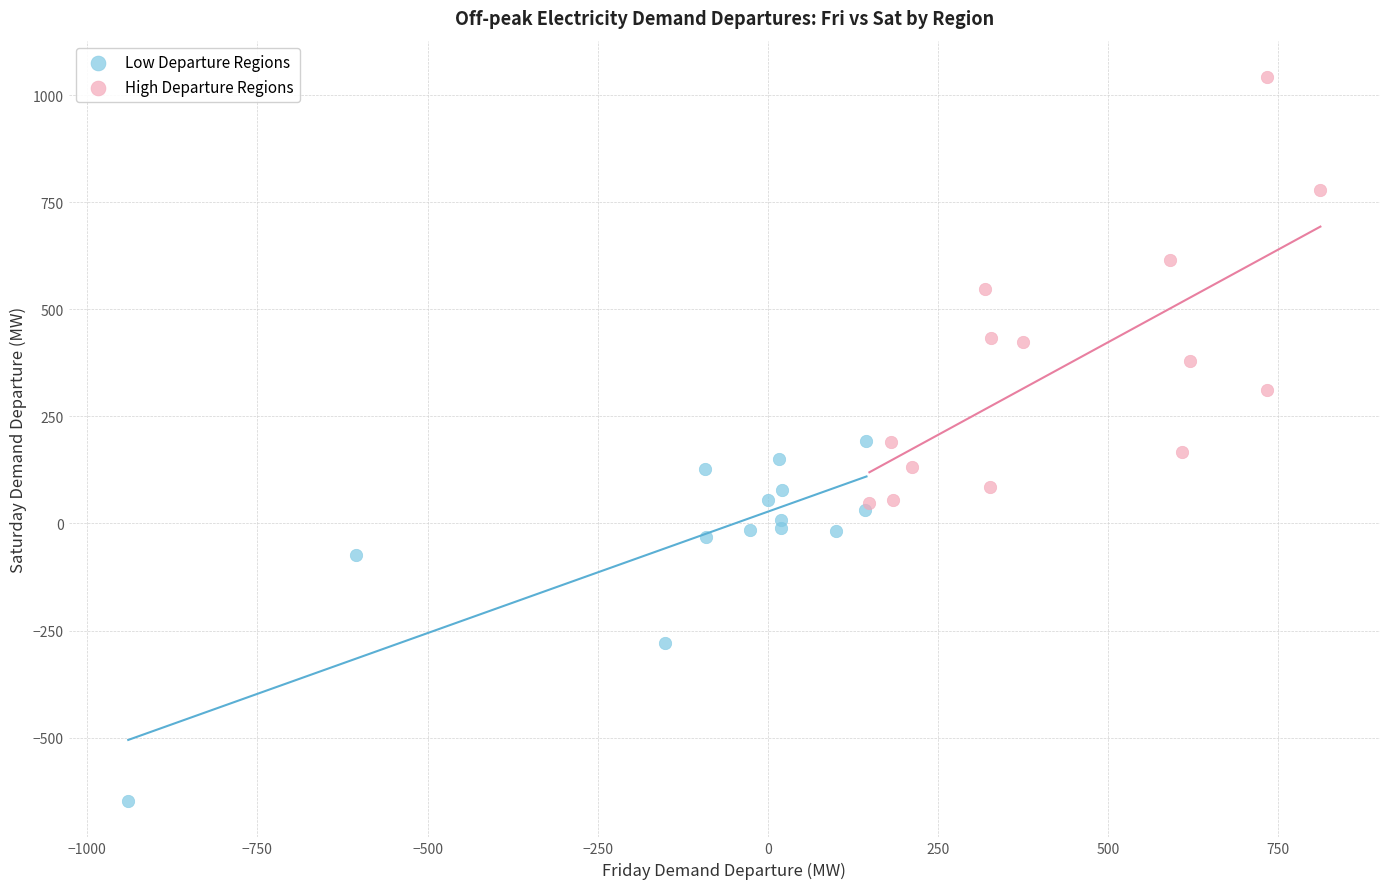

Which series reaches the minimum Y coordinate?

Low Departure Regions